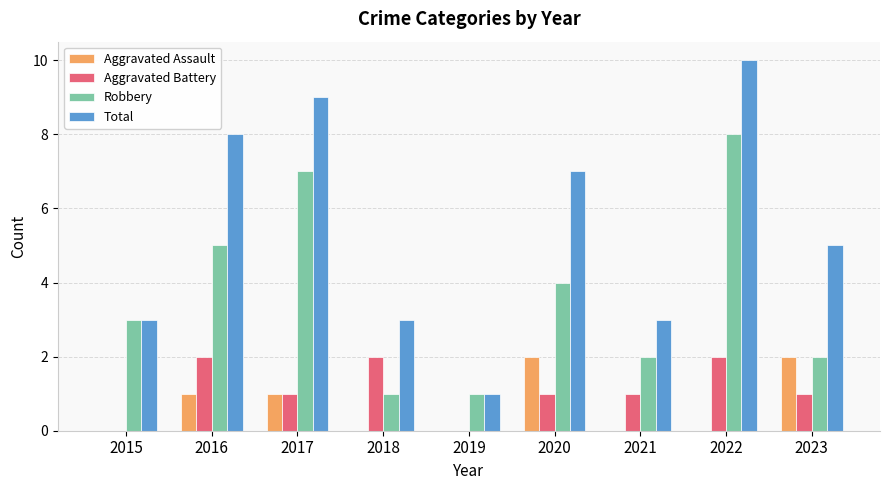

Is the value of Total at 2021 greater than the value of Aggravated Battery at 2023?

Yes